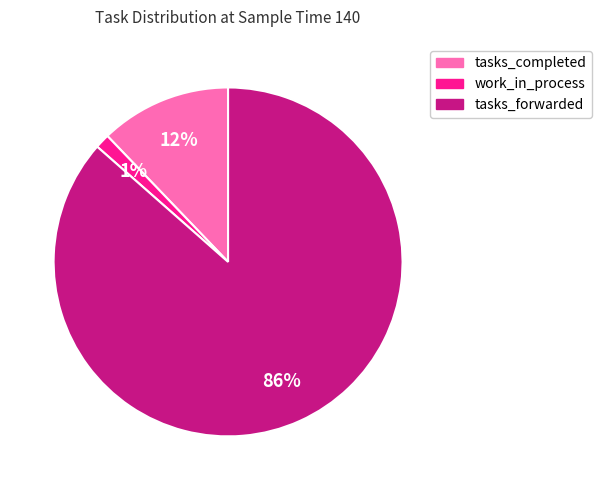

The work_in_process slice represents 1% of the pie. True or false?

True